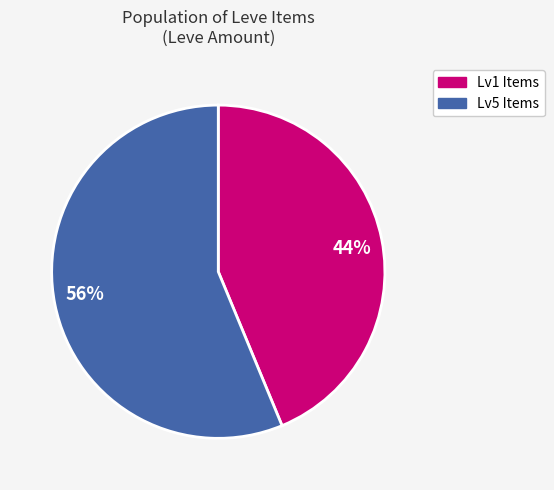

To the nearest percent, what is the combined percentage of 44% and 56%?

100%